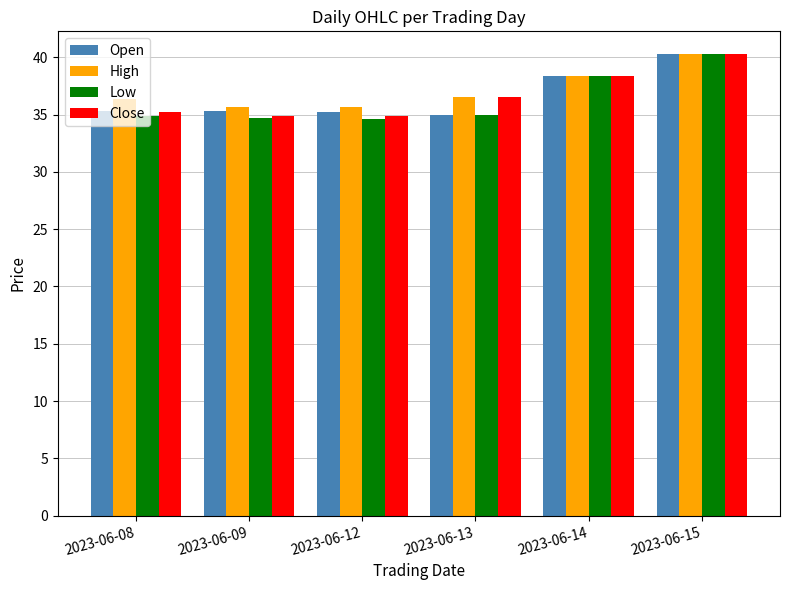

What is the value of the High bar at the 2nd from the left?

35.7